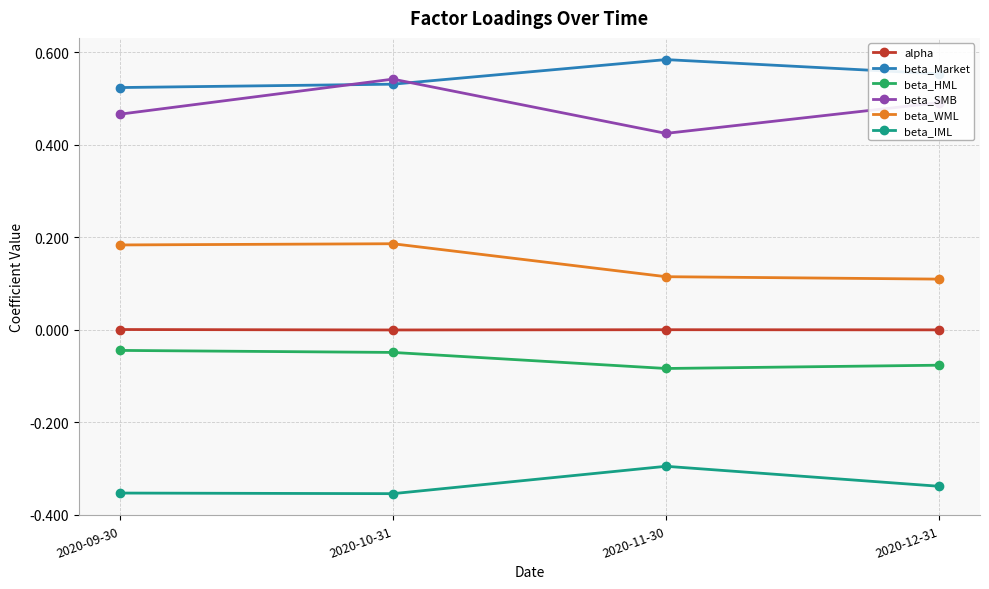

List the series in order of their peak value, highest first.

beta_Market, beta_SMB, beta_WML, alpha, beta_HML, beta_IML